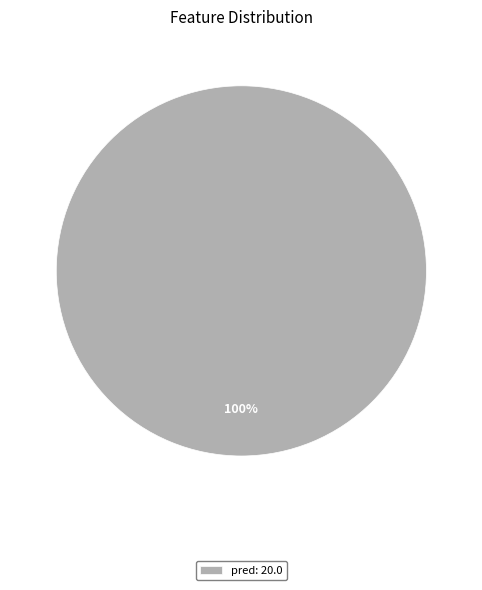

Which slice represents more than half of the pie?

pred: 20.0